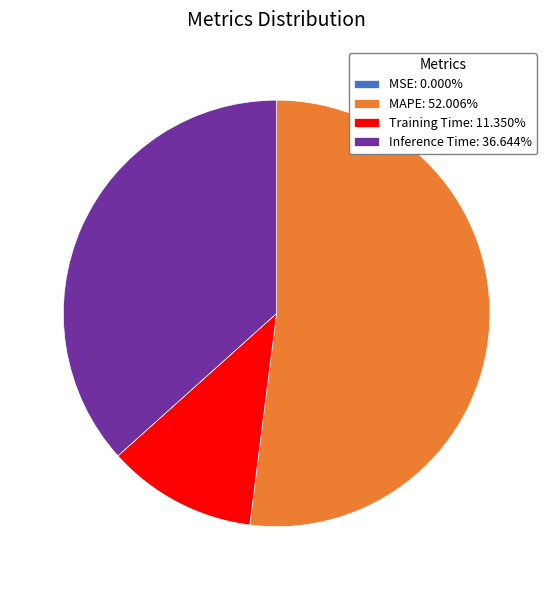

What is the ratio of the value at Inference Time: 36.644% to the value at MAPE: 52.006%?

0.7